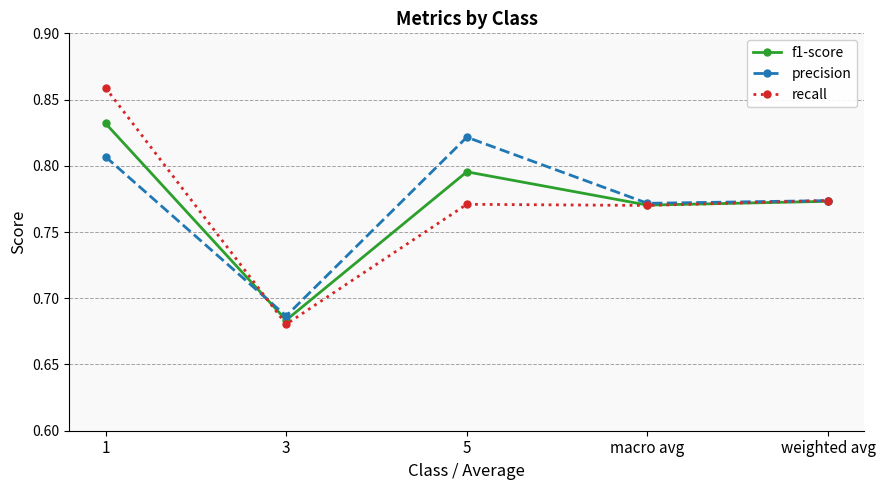

How many interior local peaks does the f1-score series have?

1